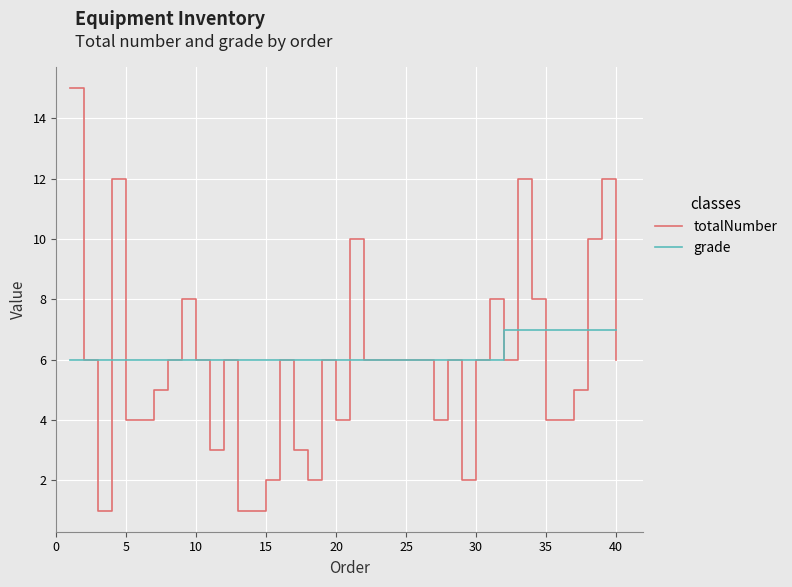

Count the number of categories in the chart.

40